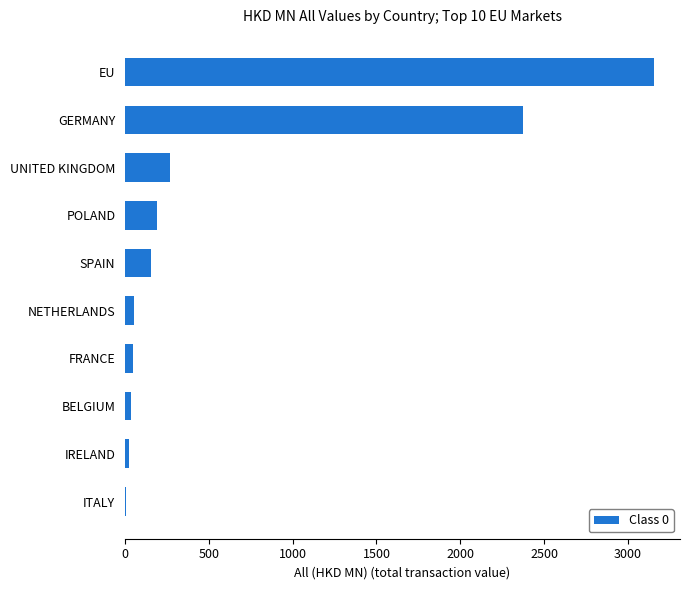

What is the average value?

629.4